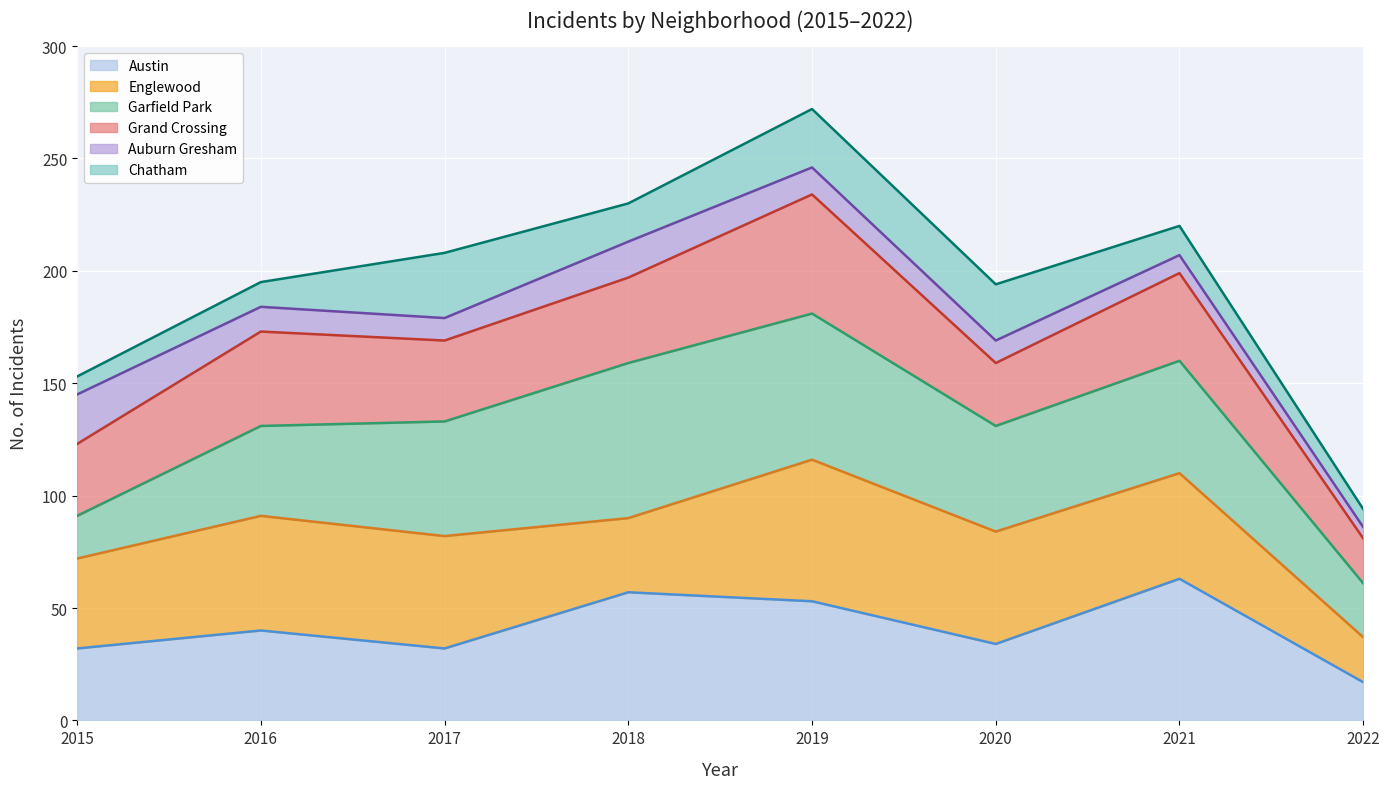

True or false: Grand Crossing (line) has a value of 24 at 2022.

False